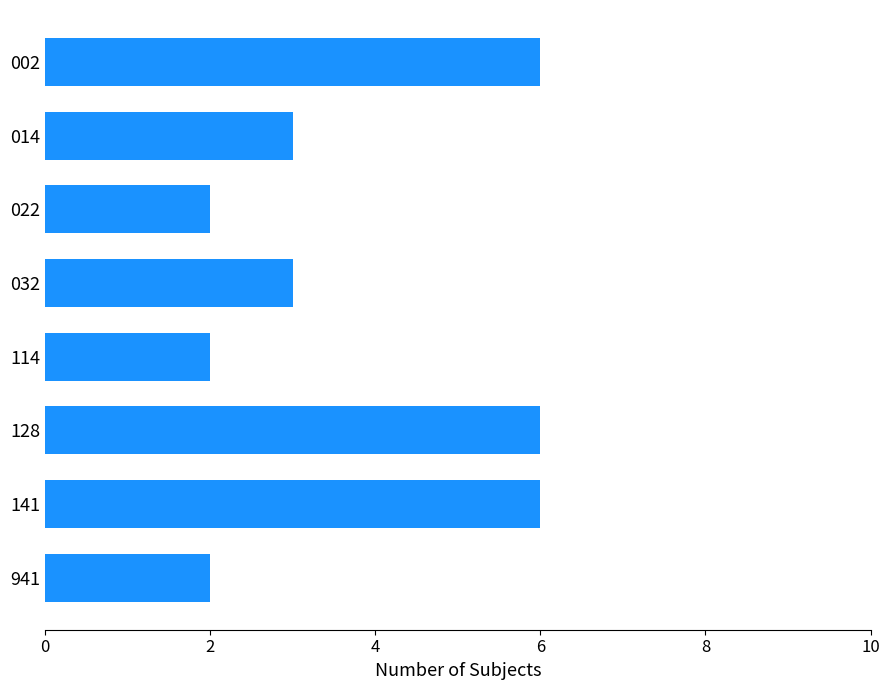

How many values are between 2 and 6?

8